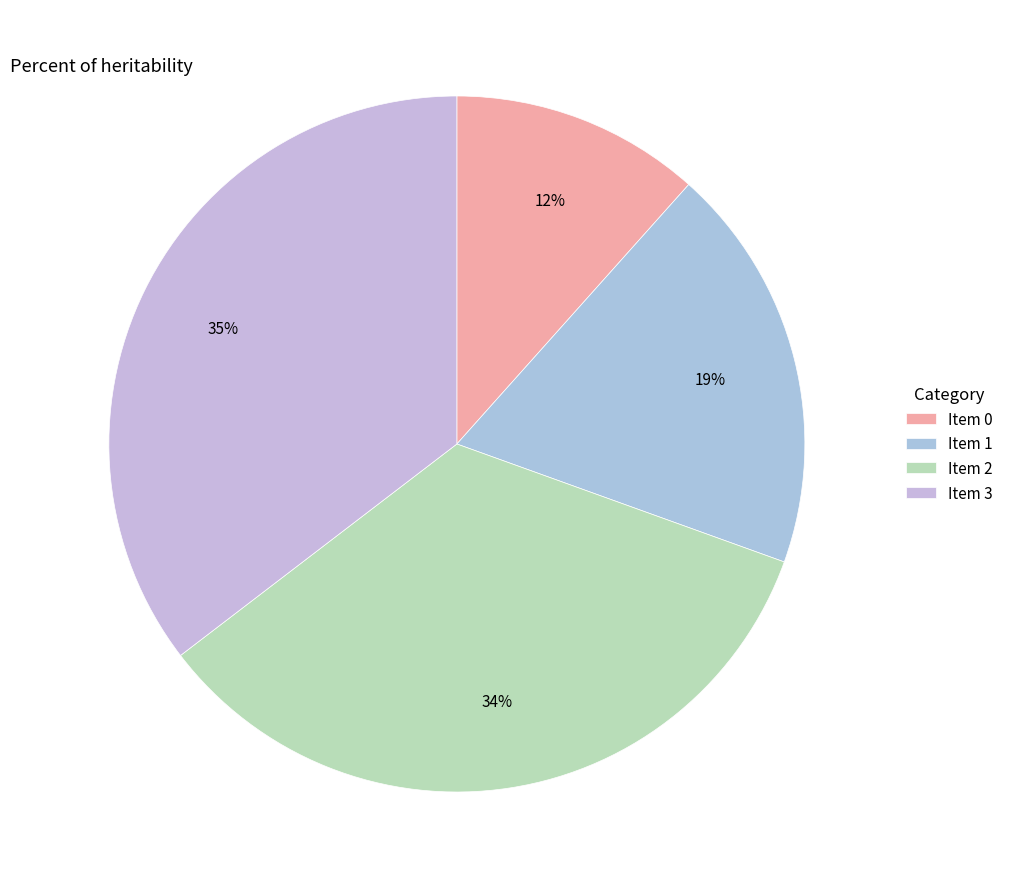

To the nearest percent, what is the difference between the largest and smallest slice percentages?

24%